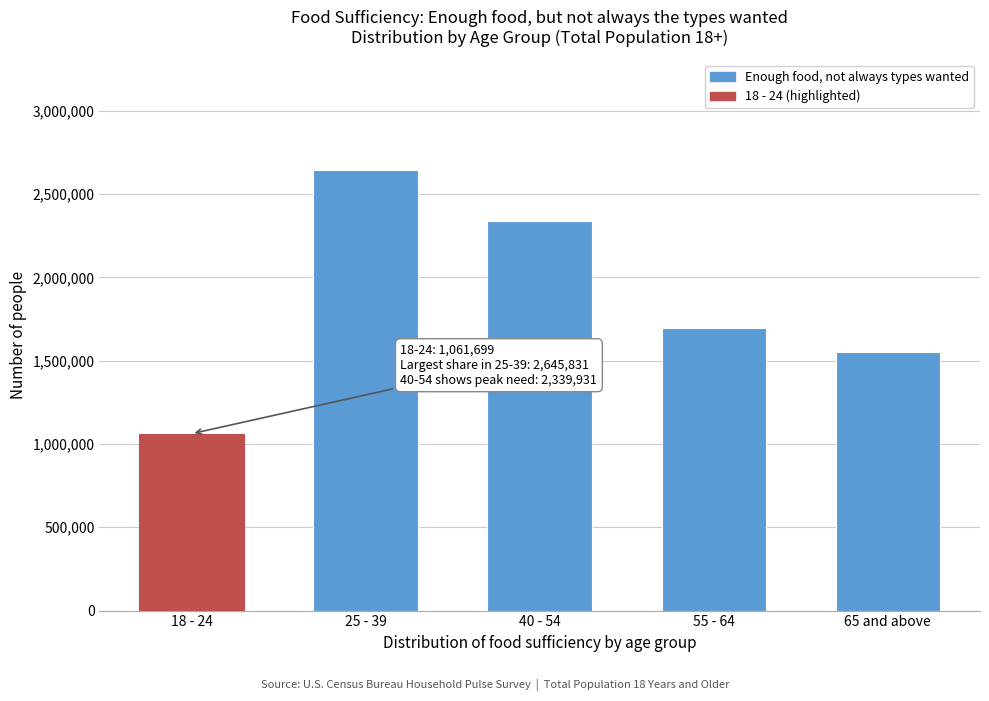

Reading right to left, transcribe all the data shown in this chart.

1551071	1696699	2339931	2645831	1061699